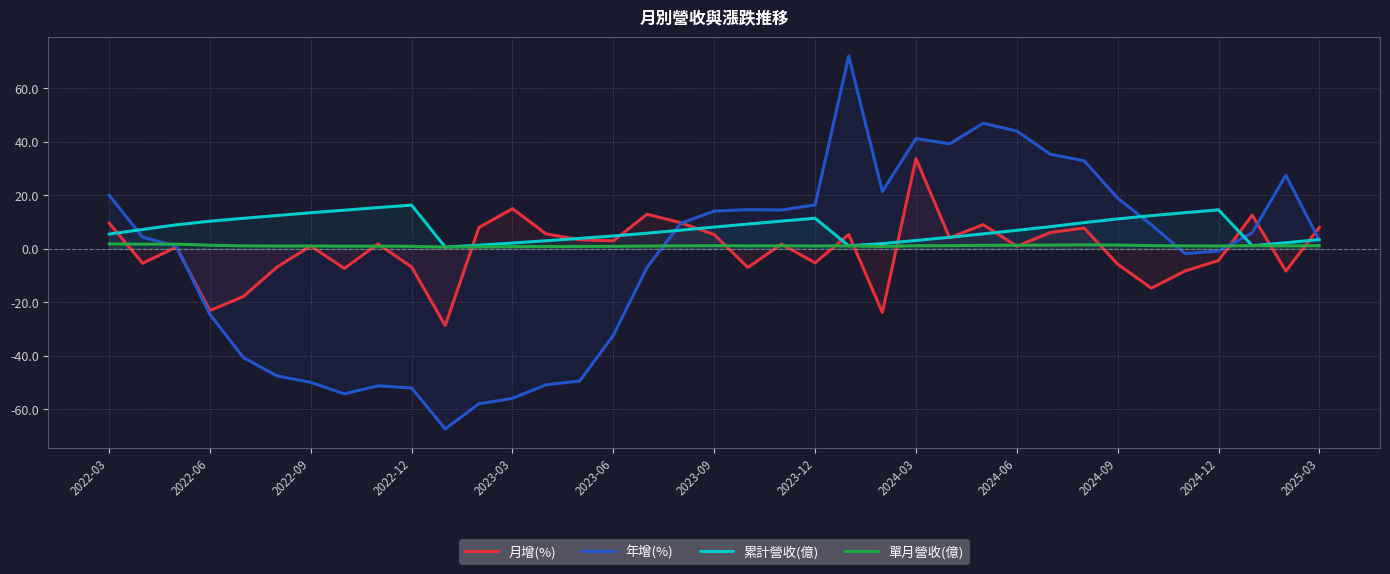

Which series changed the most between 2022-12 and 2024-06?

年增(%)